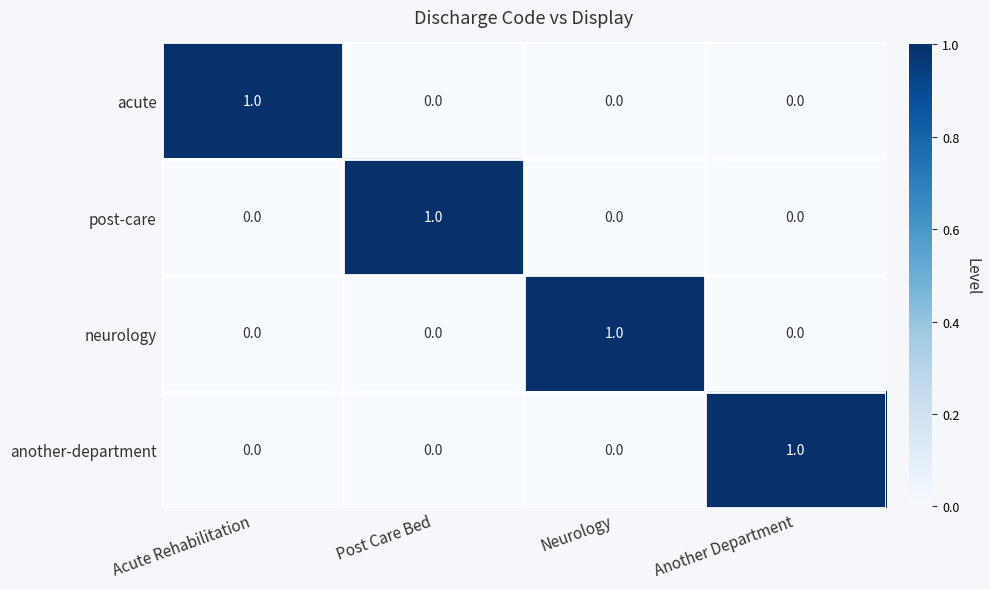

The post-care series shows 0 at Post Care Bed. True or false?

False